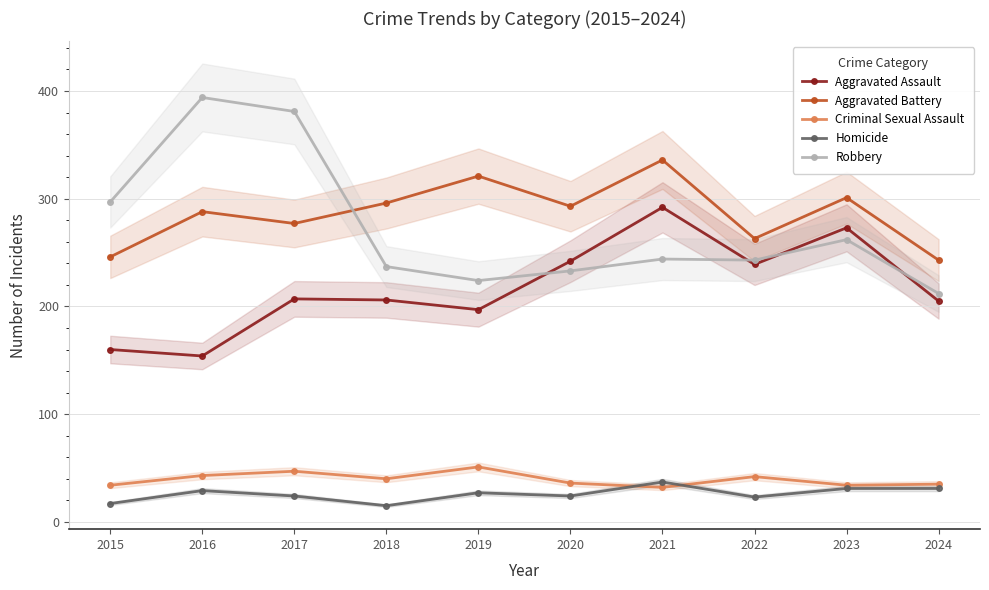

Which series changed the most between 2018 and 2024?

Aggravated Battery